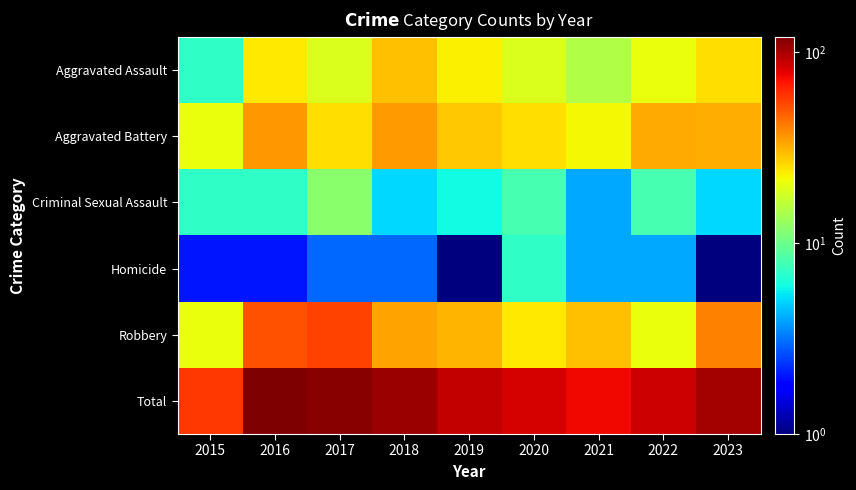

What is the maximum value shown in the chart?

120